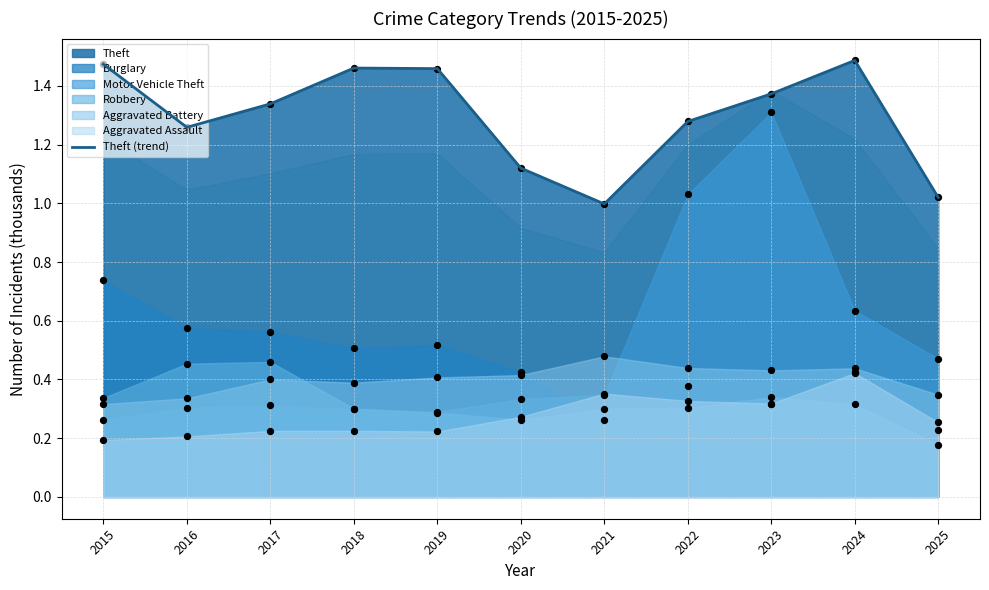

Which has a higher value, 2021 or 2024?

2024